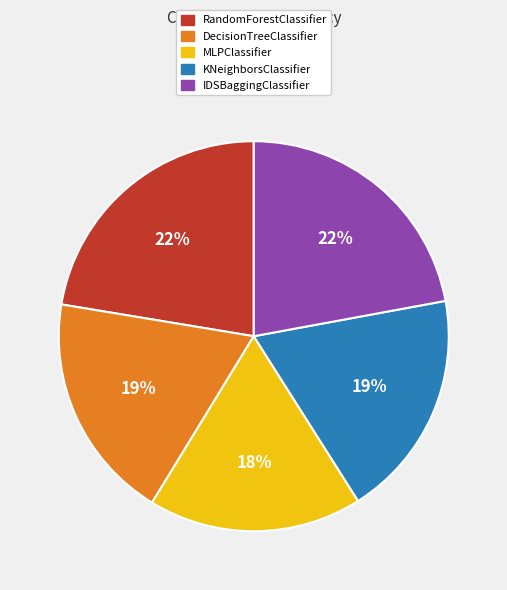

Is there a majority slice in this chart?

No